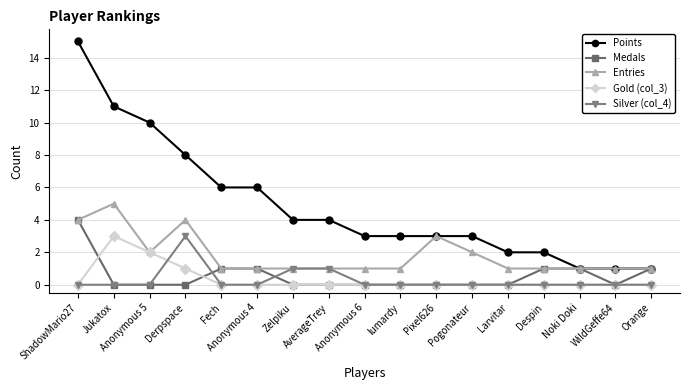

Is the value of Medals at lumardy greater than the value of Points at Noki Doki?

No